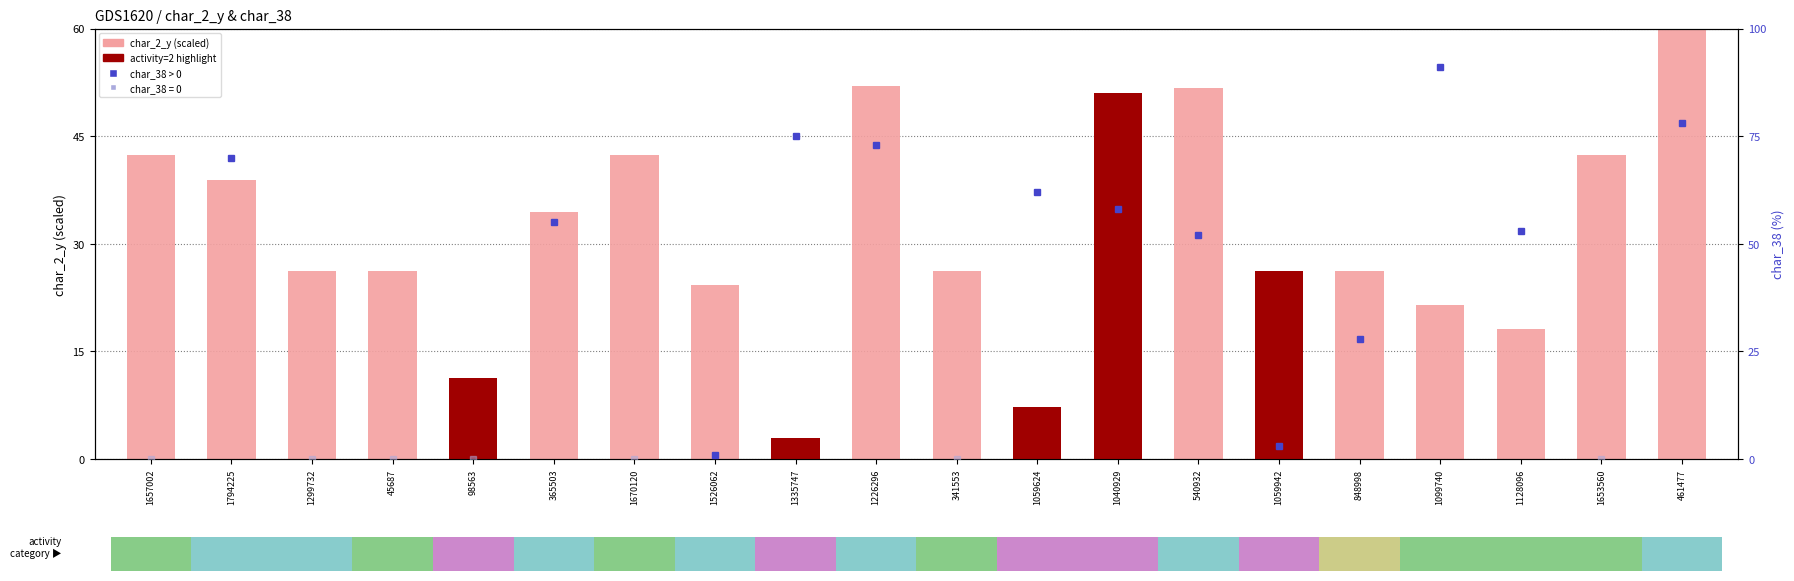

List the labels in order of value, largest first.

461477, 1226296, 540932, 1040929, 1657002, 1670120, 1653560, 1794225, 365503, 1299732, 45687, 341553, 1059942, 848998, 1526062, 1099740, 1128096, 98563, 1059624, 1335747